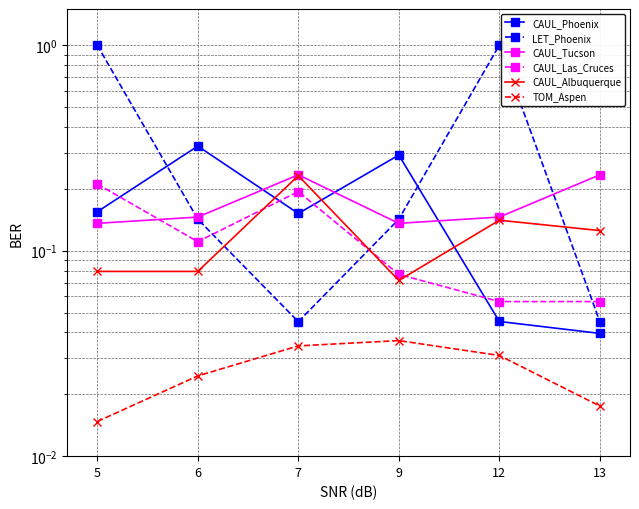

Is it true that LET_Phoenix equals 0.0 at 13?

False